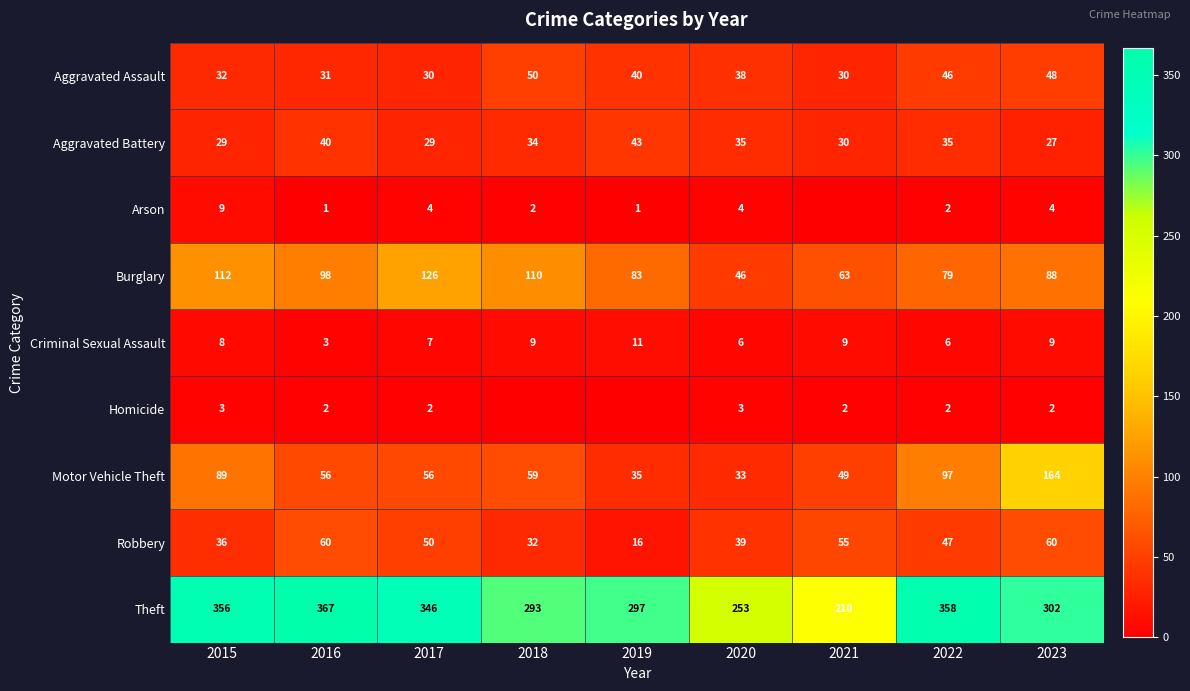

Between 2018 and 2019, which is larger?

2018